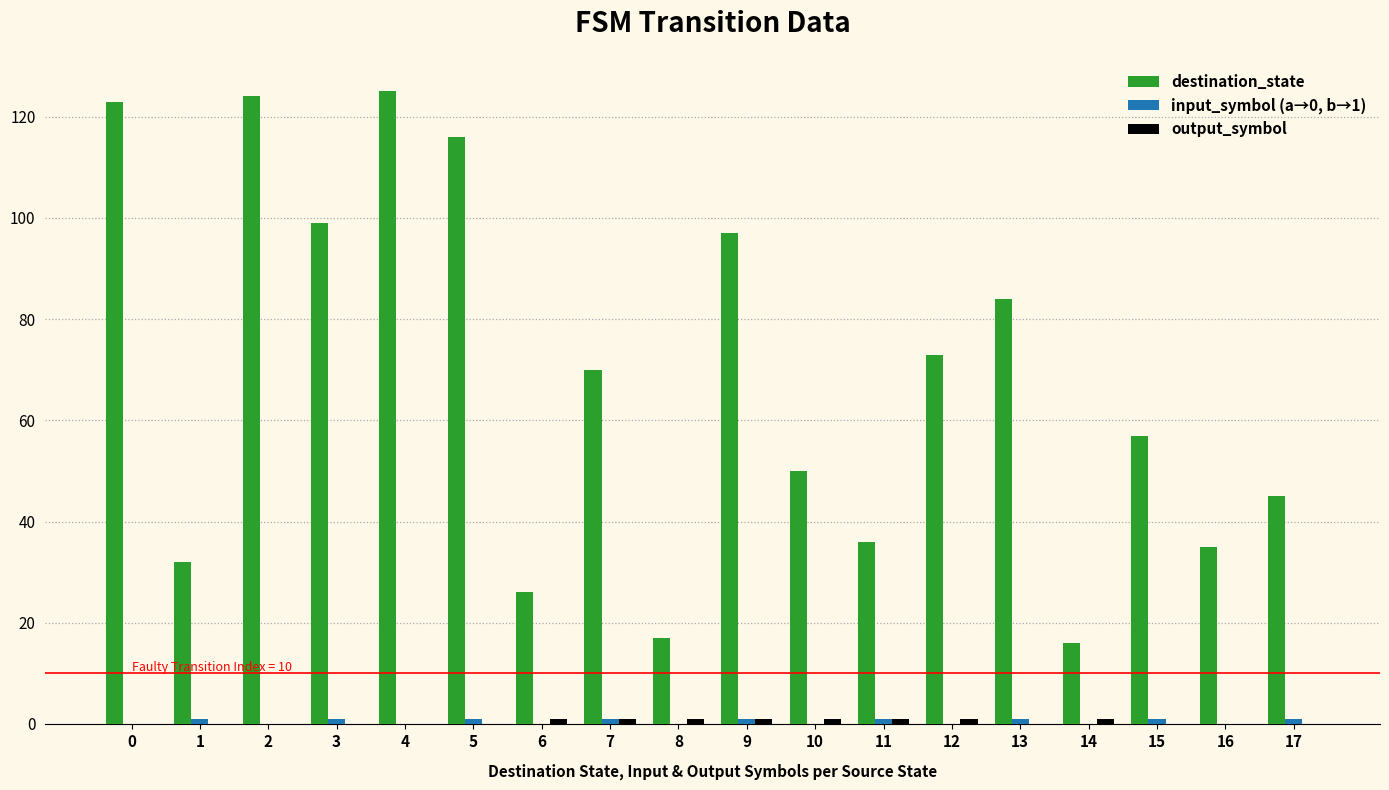

Which series has the largest total across all categories?

destination_state